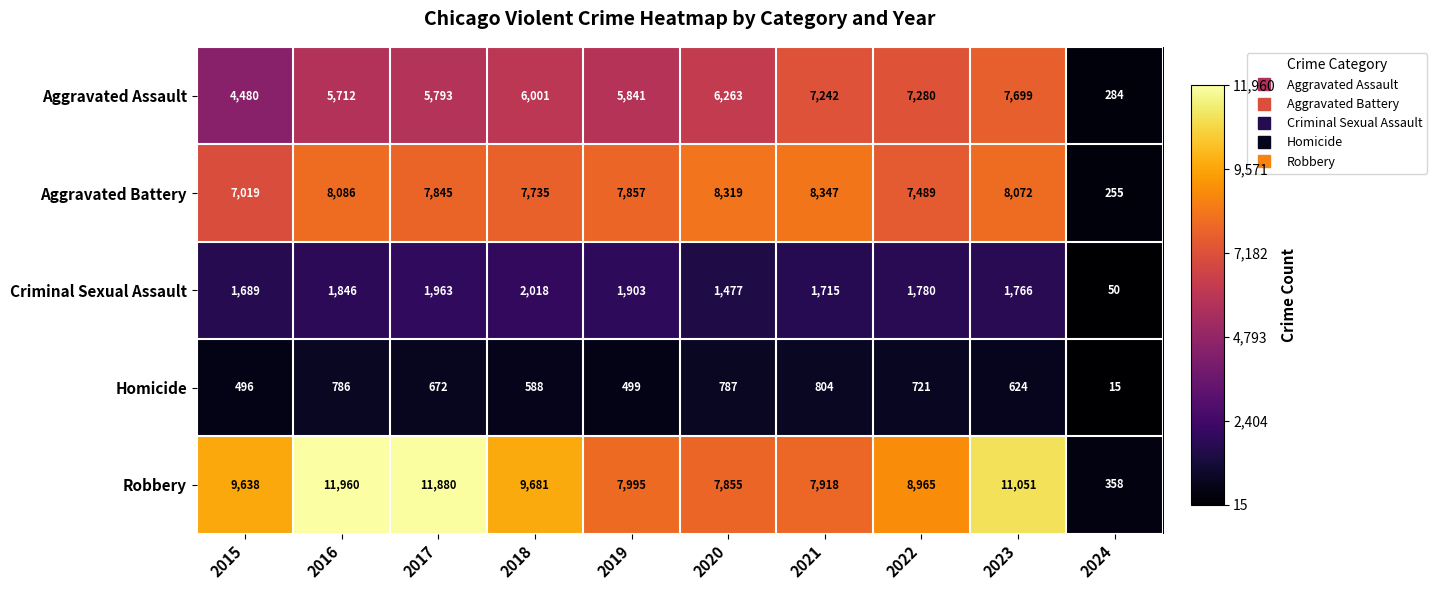

What is the difference between the Aggravated Battery values at 2020 and 2015?

1300